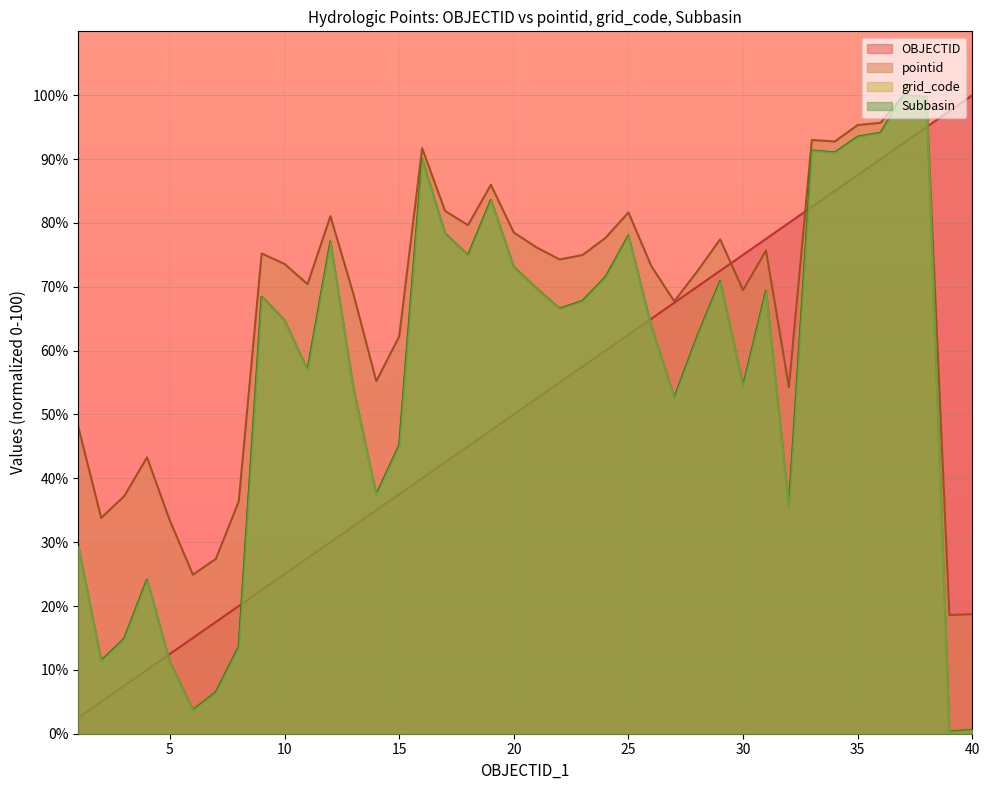

What is the difference between the second highest and second lowest values in the OBJECTID series?

92.5